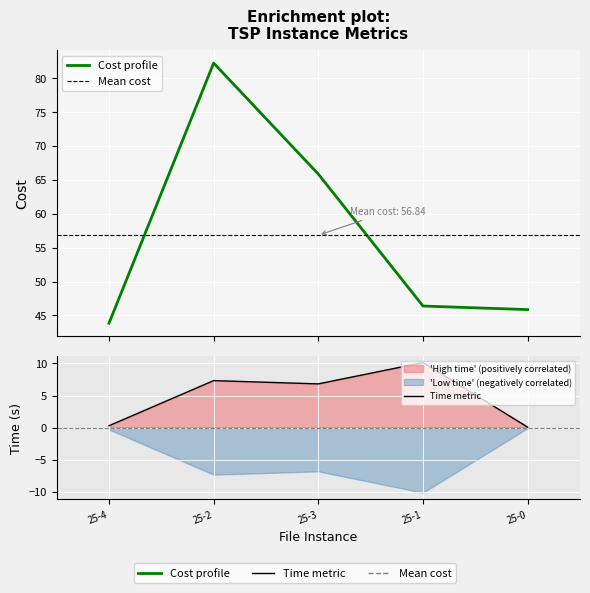

Between 25-3 and 25-0, which is larger?

25-3